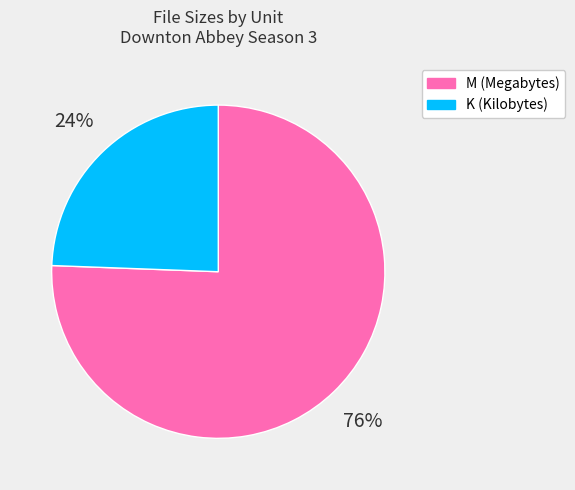

What is the largest slice in the pie chart?

M